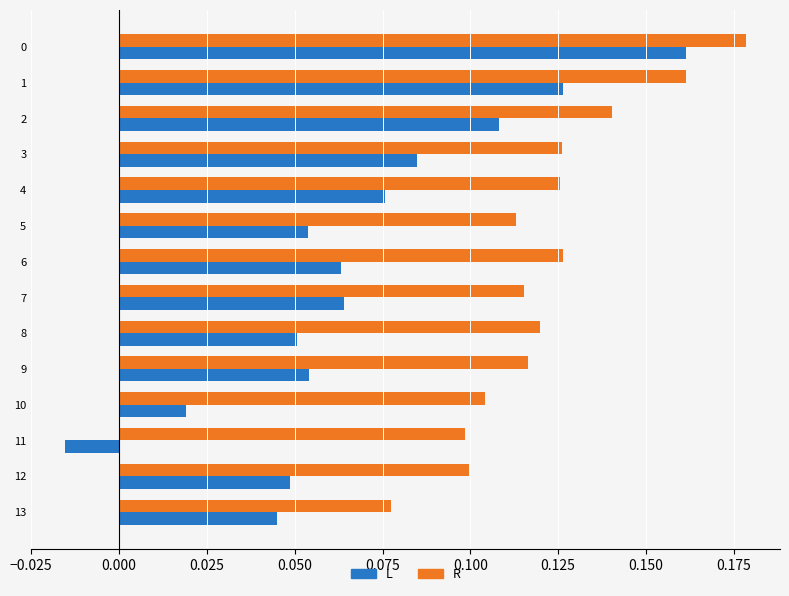

How many categories are shown in the chart?

14